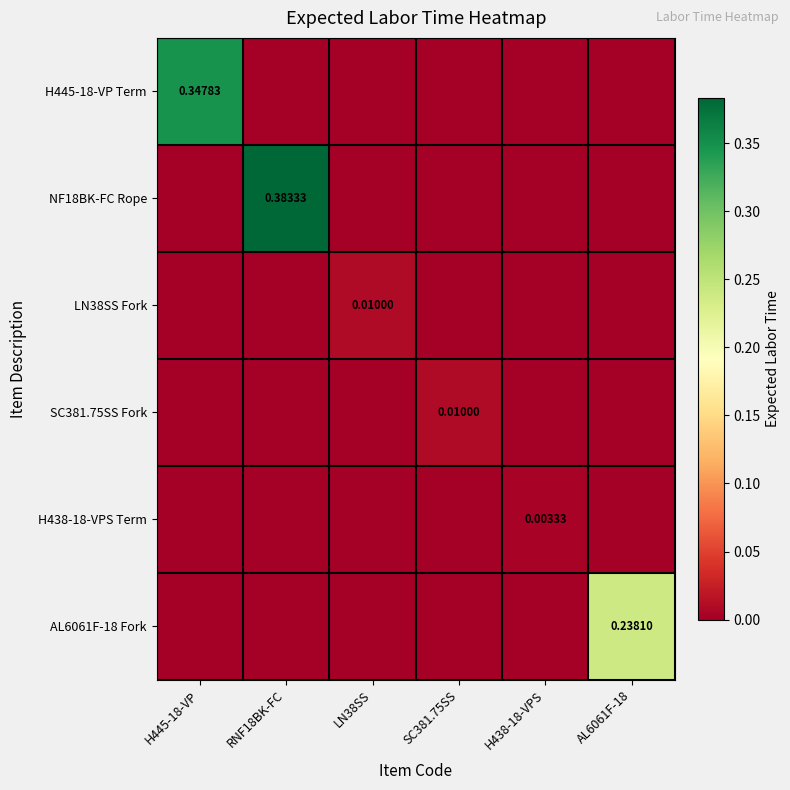

List the series in order of their peak value, lowest first.

H438-18-VPS Term, LN38SS Fork, SC381.75SS Fork, AL6061F-18 Fork, H445-18-VP Term, NF18BK-FC Rope